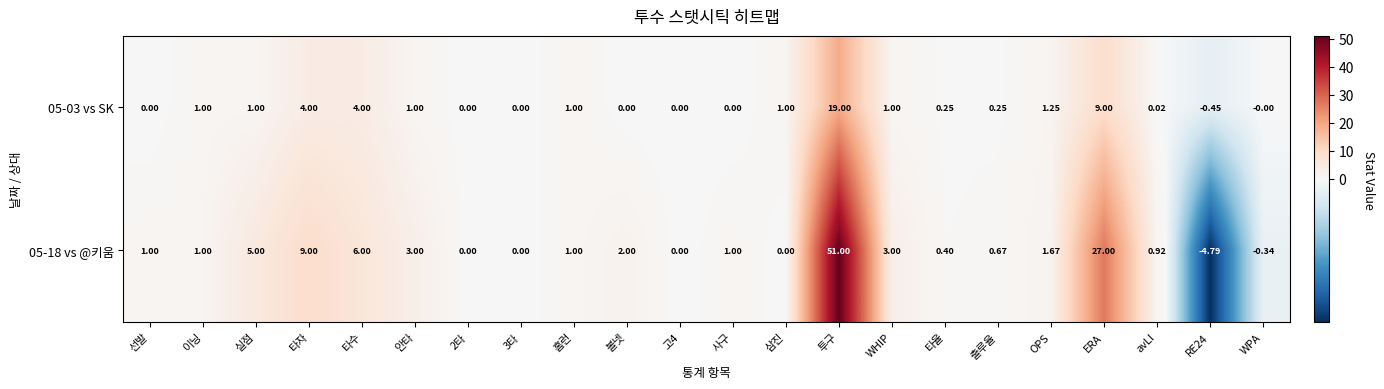

What is the maximum value shown in the chart?

51.0